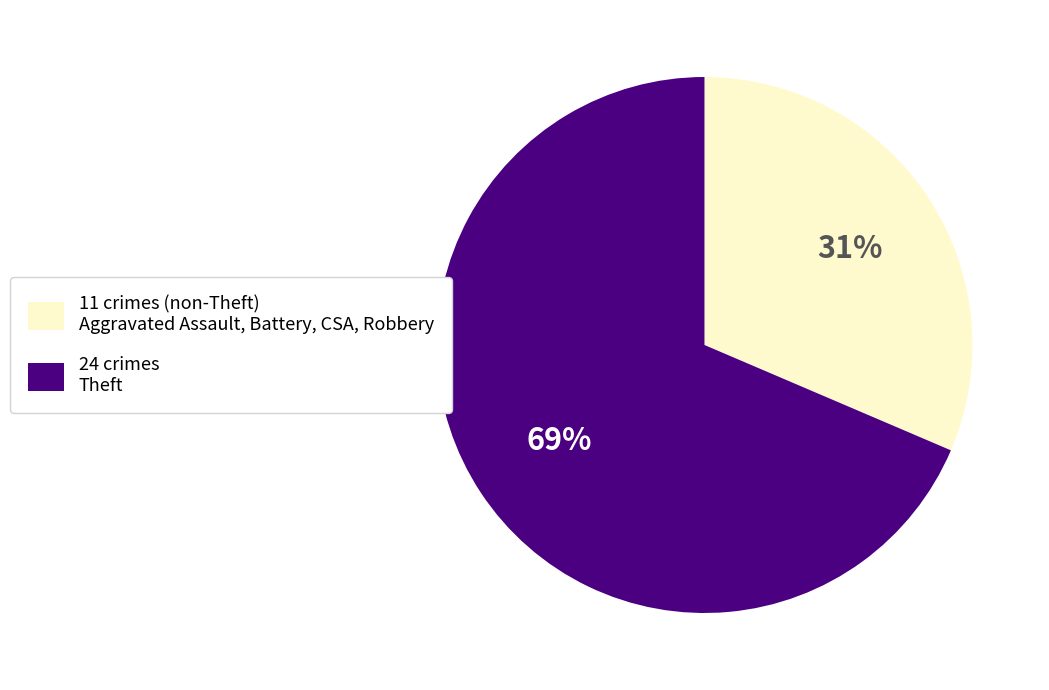

Does any single category account for the majority?

Yes